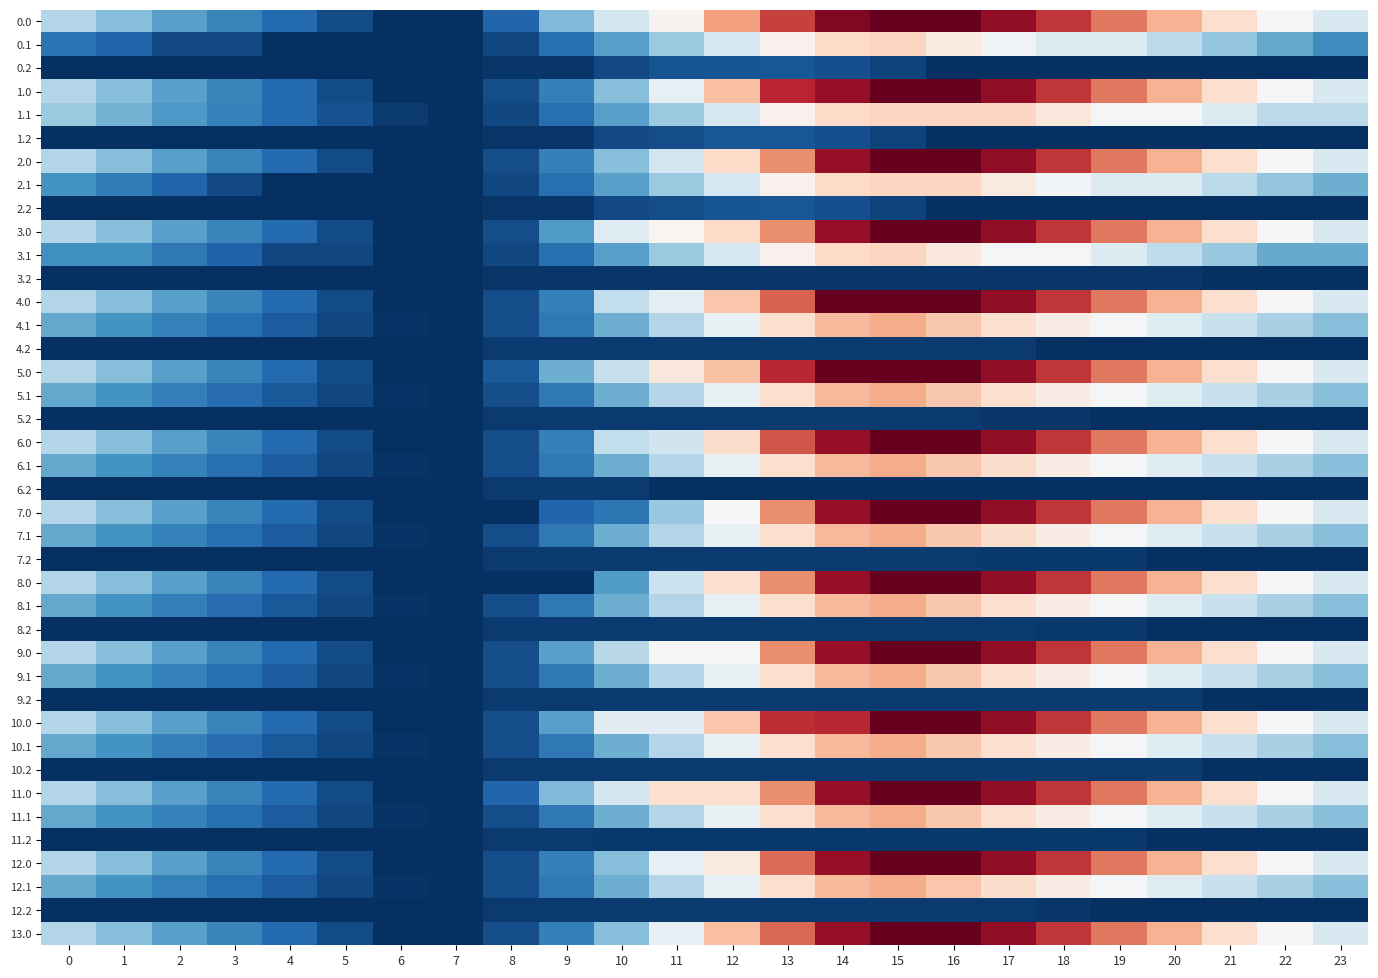

At how many categories does at least one series exceed 5835?

6